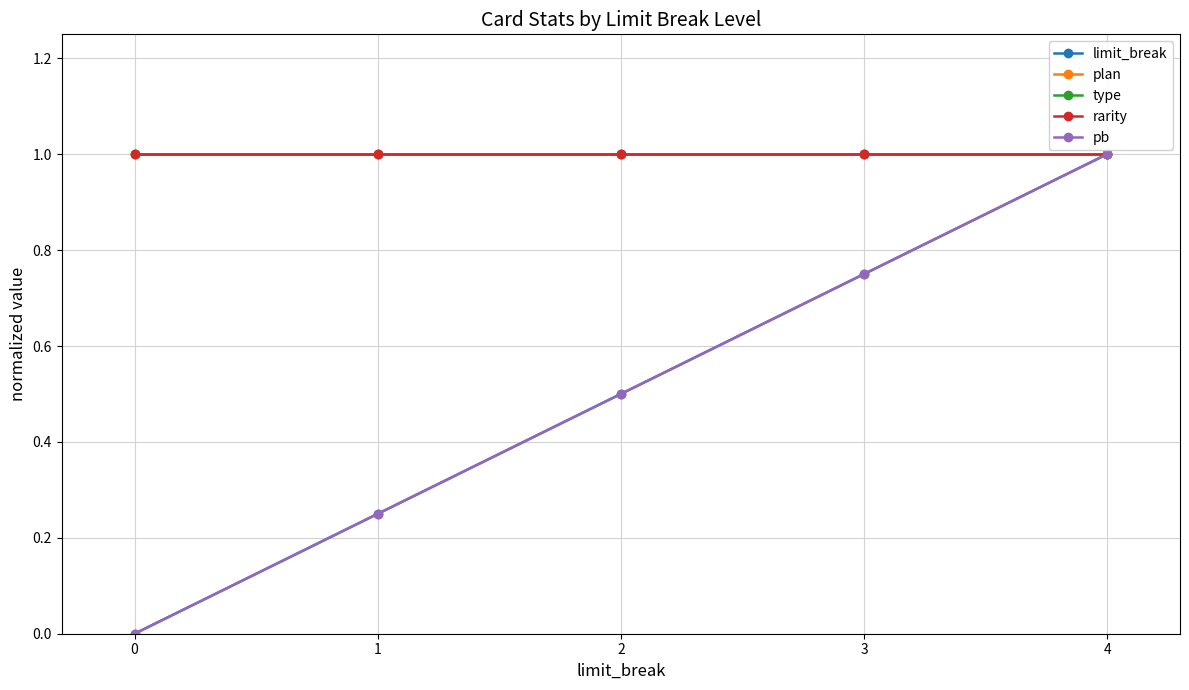

Read the plan value at 3.

1.0